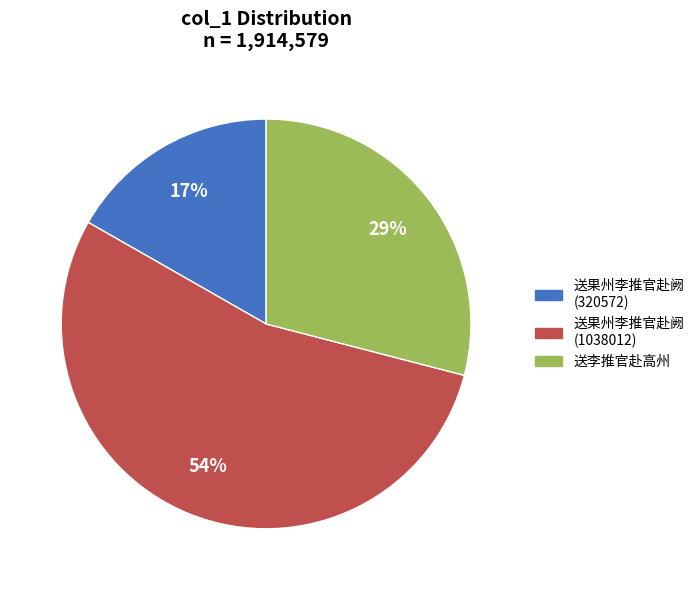

Does 送李推官赴高州 account for over 50% of the chart?

No